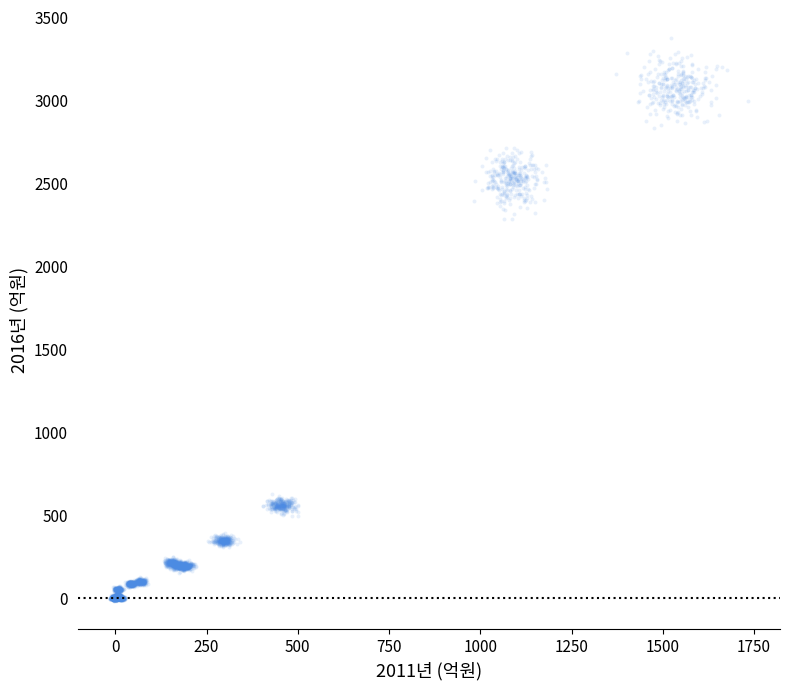

What is the range of X values (max minus min)?

1748.9